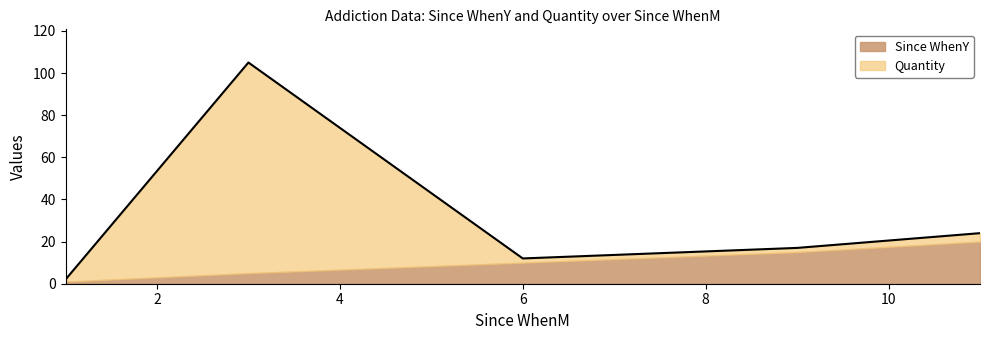

What is the greatest value displayed?

105